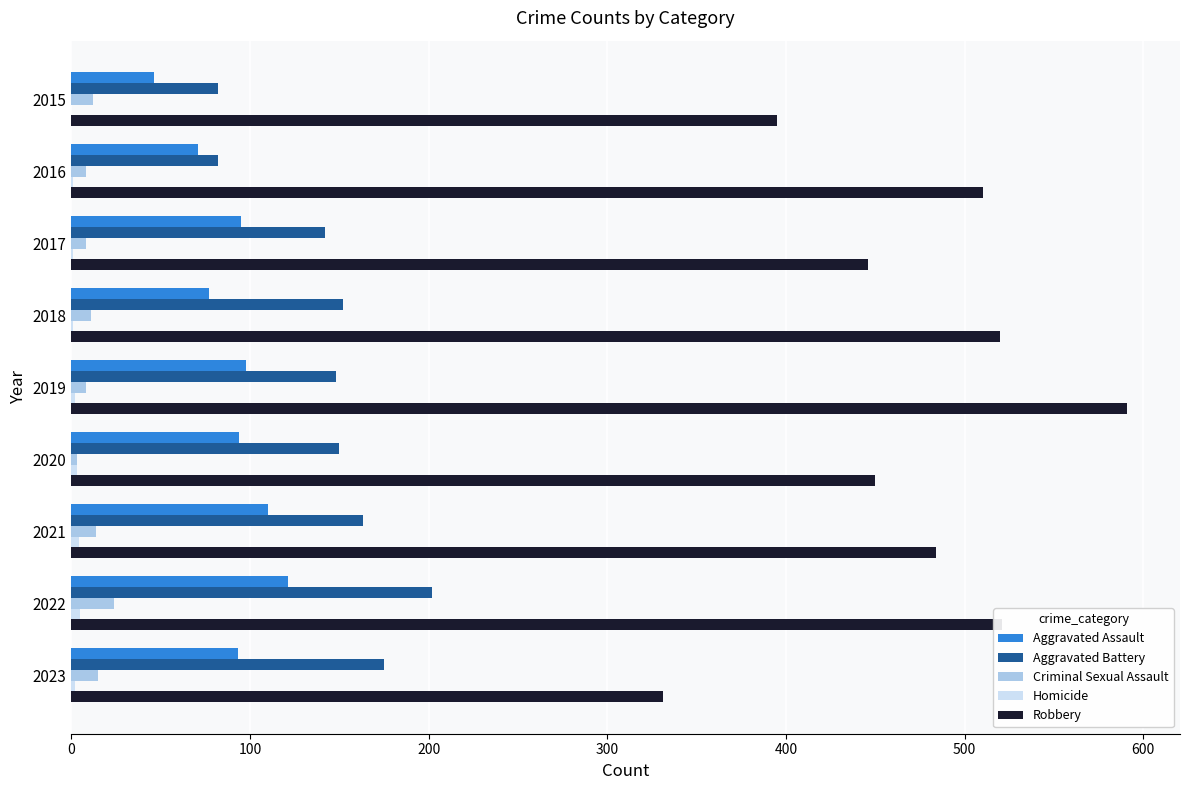

What is the sum of all Criminal Sexual Assault values?

103